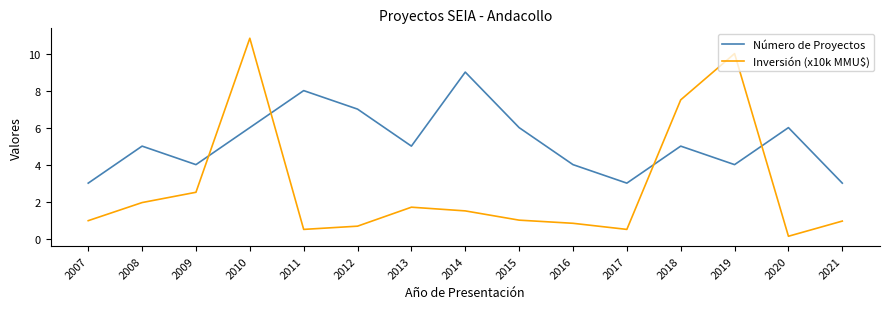

Is the value of Inversión (x10k MMU$) at 2015 greater than the value of Número de Proyectos at 2019?

No